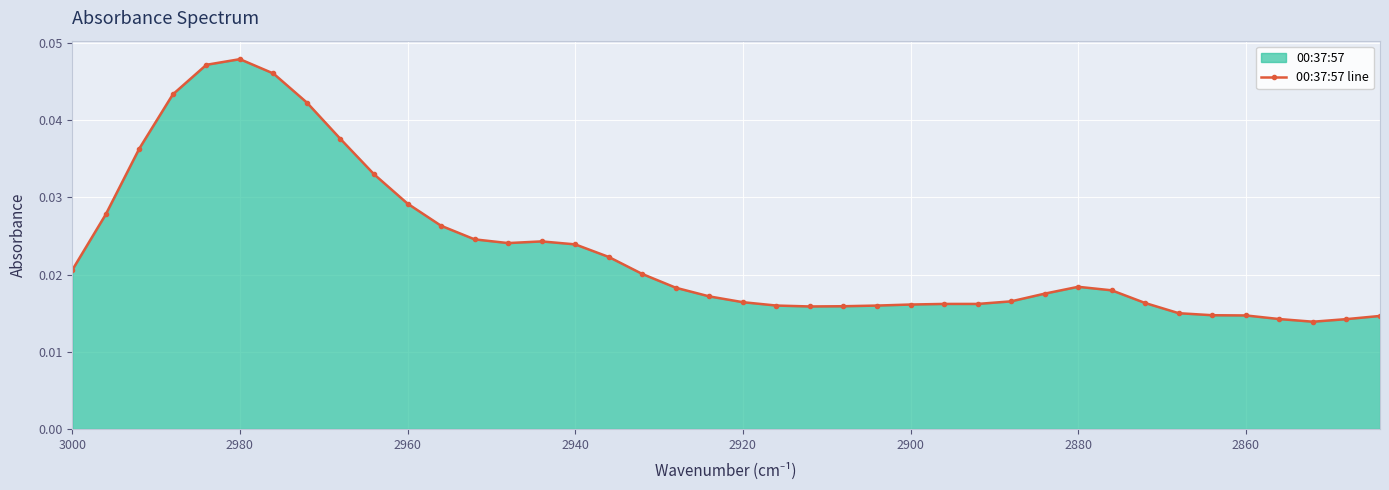

Does the chart display data point markers on the line(s)?

Yes